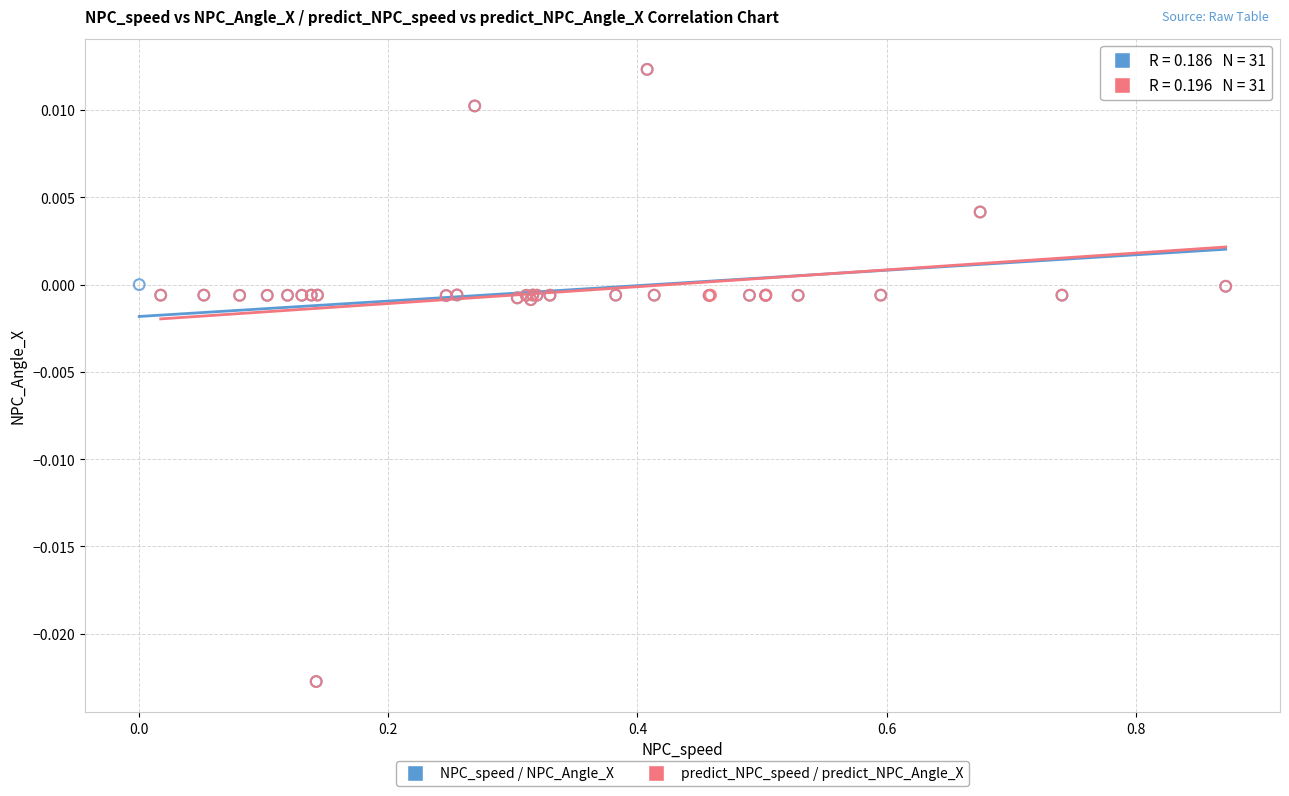

What are all the series names shown in the legend?

NPC_speed / NPC_Angle_X, predict_NPC_speed / predict_NPC_Angle_X